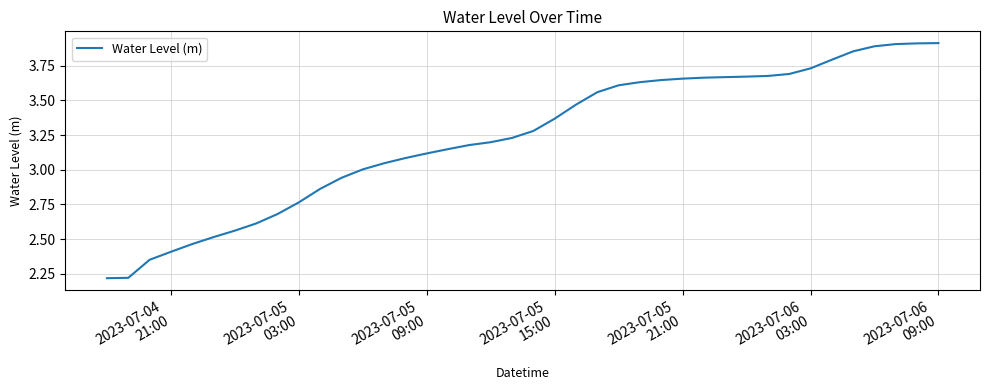

What is the difference between the maximum and minimum values?

1.7